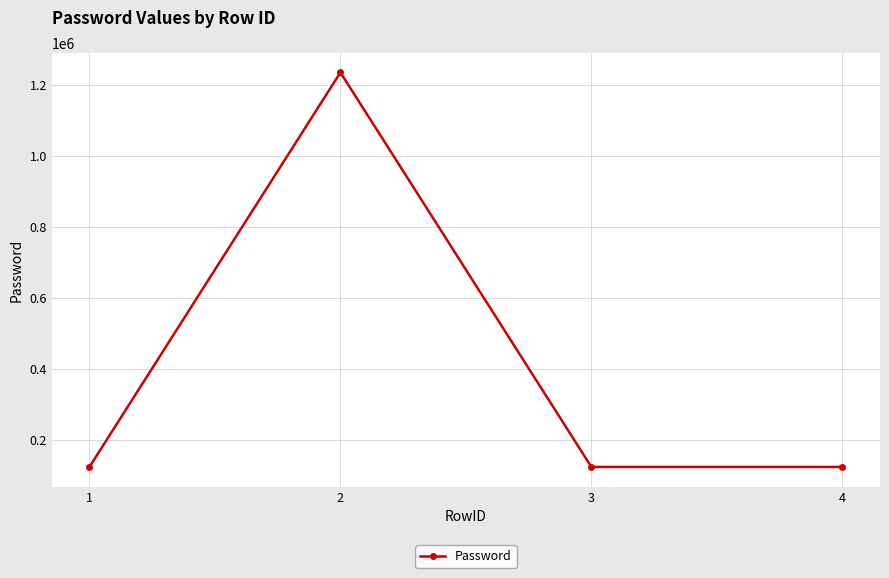

What is the ratio of the value at 2 to the value at 4?

10.0